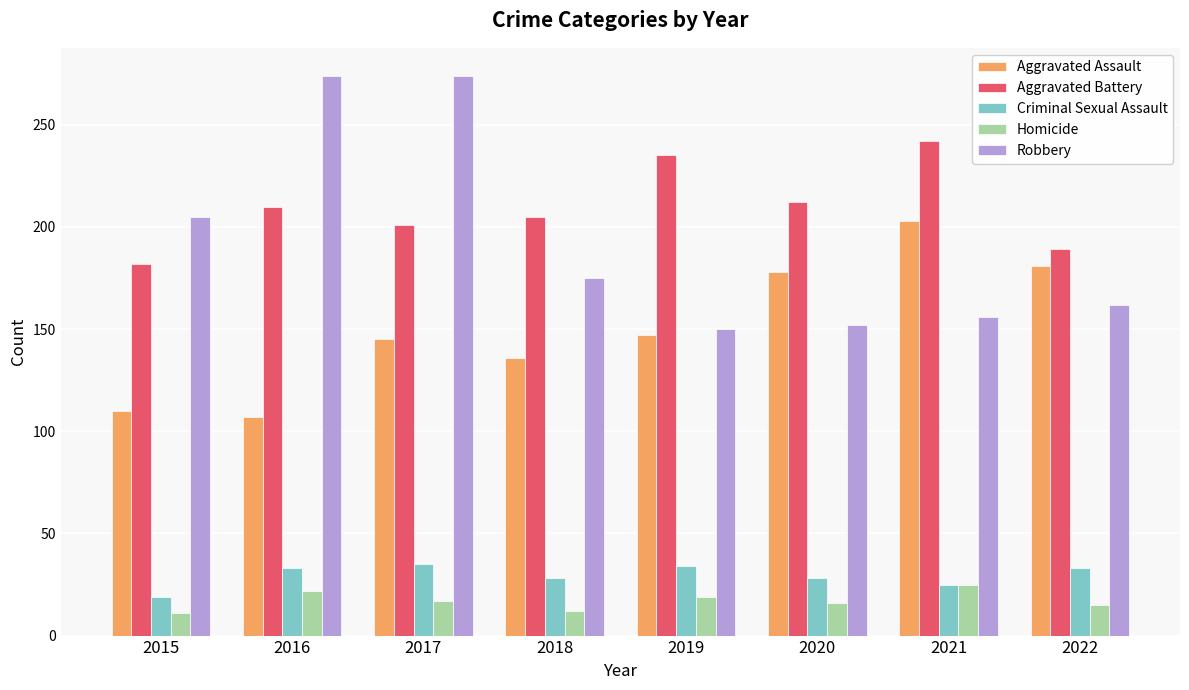

The value of Criminal Sexual Assault at 2019 is 46. True or false?

False